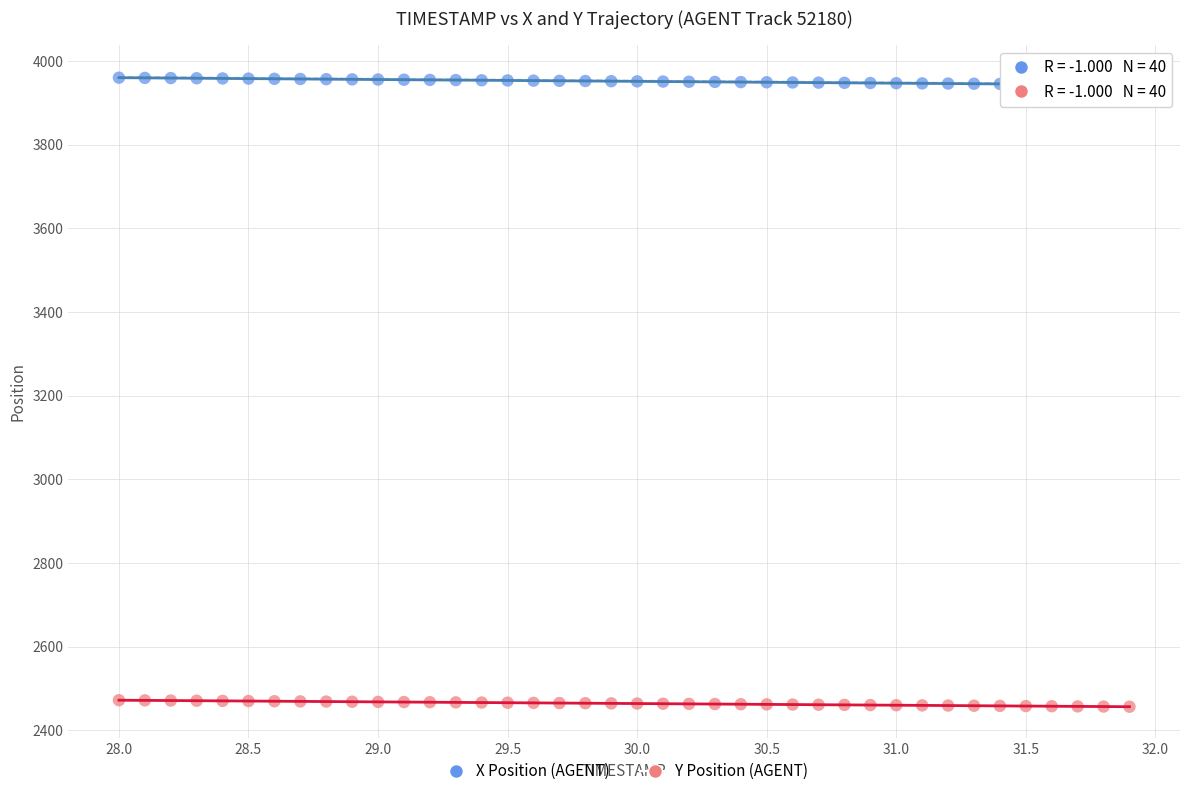

Across all data points, what is the range of Y values (max minus min)?

1503.1